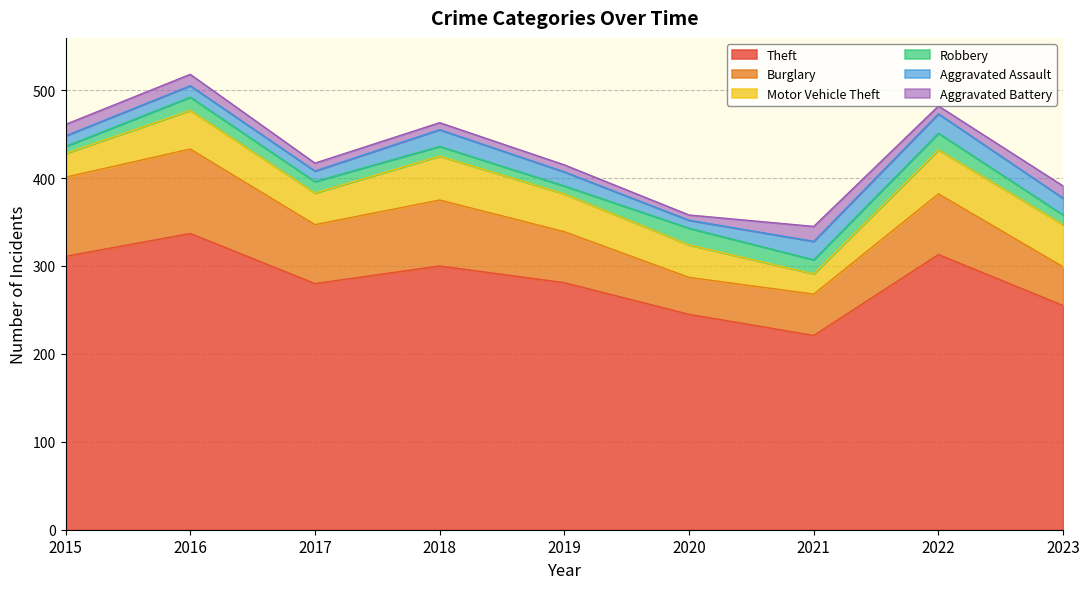

Which category has the lowest value in the Burglary series?

2020